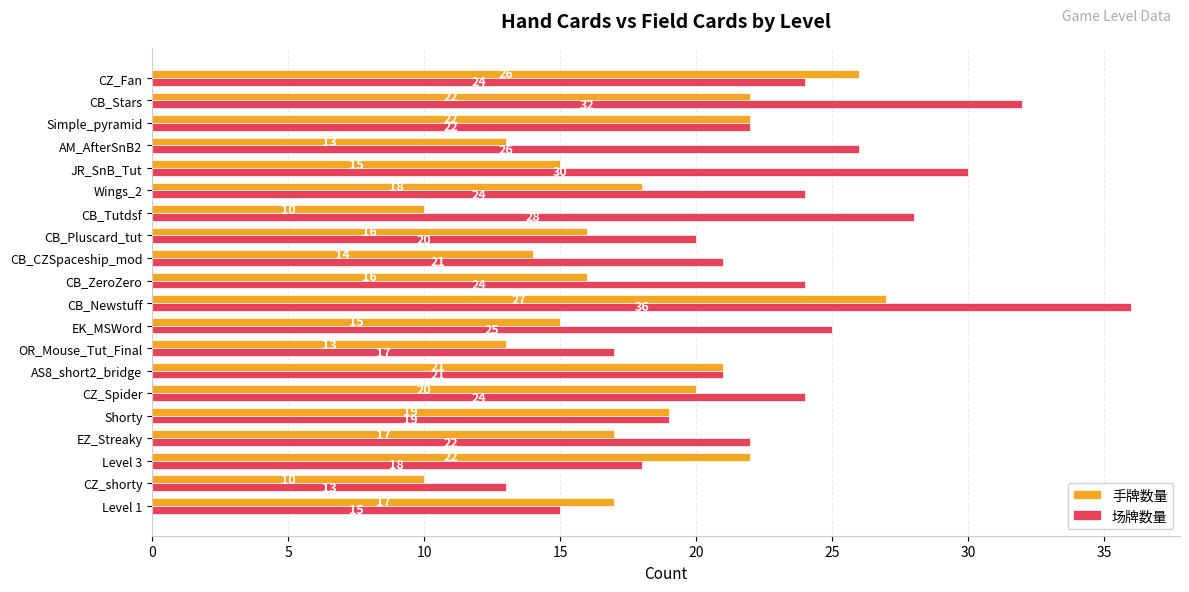

What is the difference between the 手牌数量 values at CB_Newstuff and CB_CZSpaceship_mod?

13